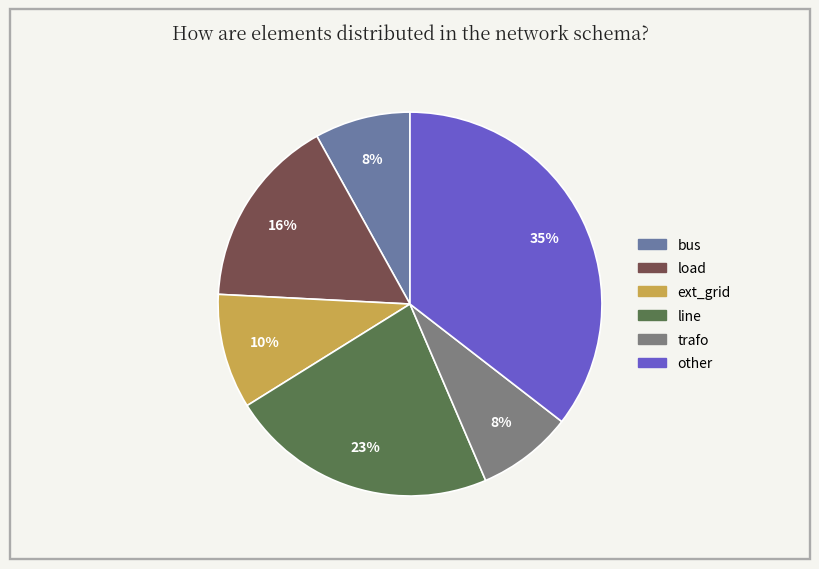

What is the largest slice in the pie chart?

other